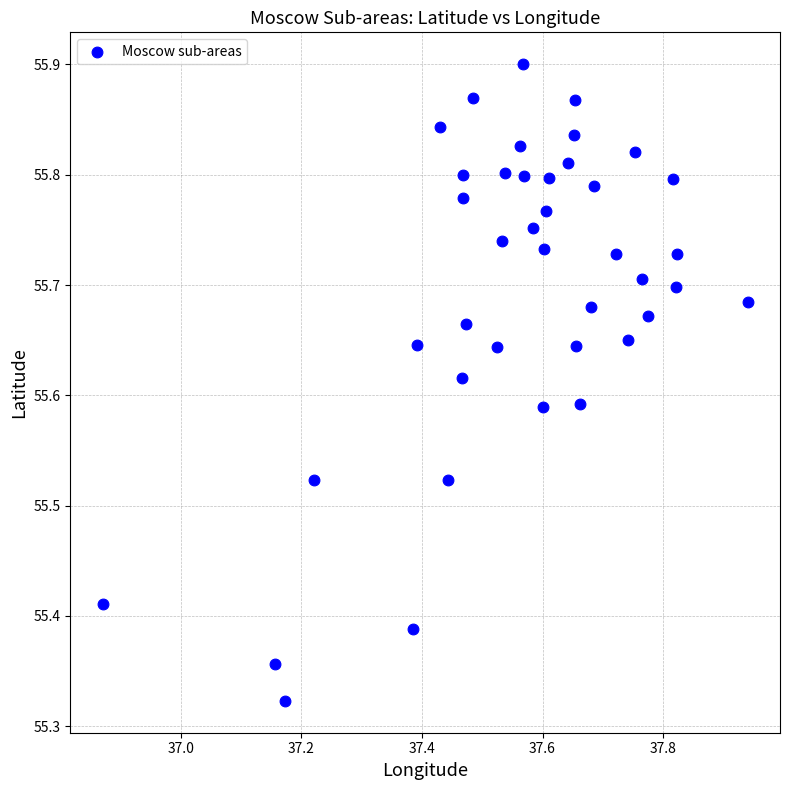

What is the range of Y values (max minus min)?

0.6